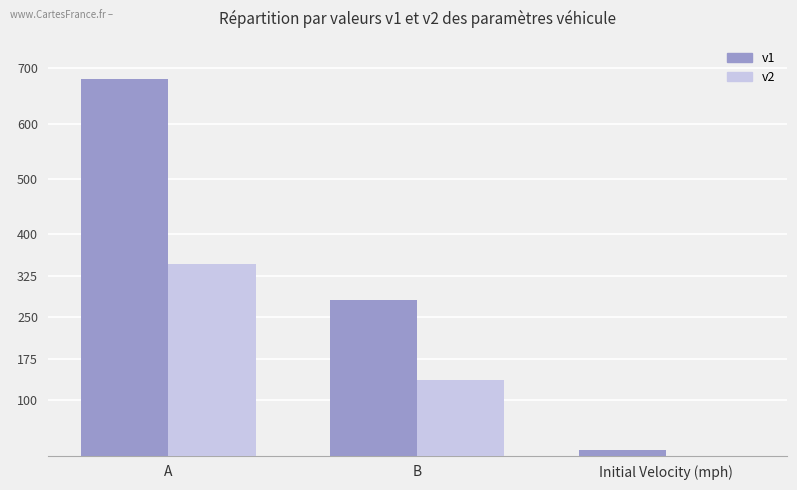

Between A and Initial Velocity (mph), which series saw the biggest shift?

v1